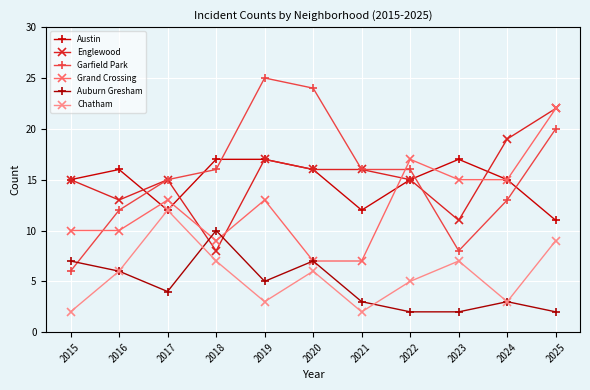

What is the average value of the Chatham series?

6